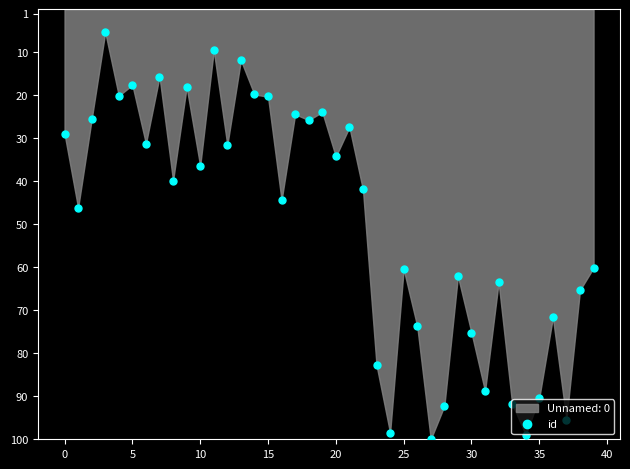

Approximately how many times larger is the value at 37 compared to 18?

3.7